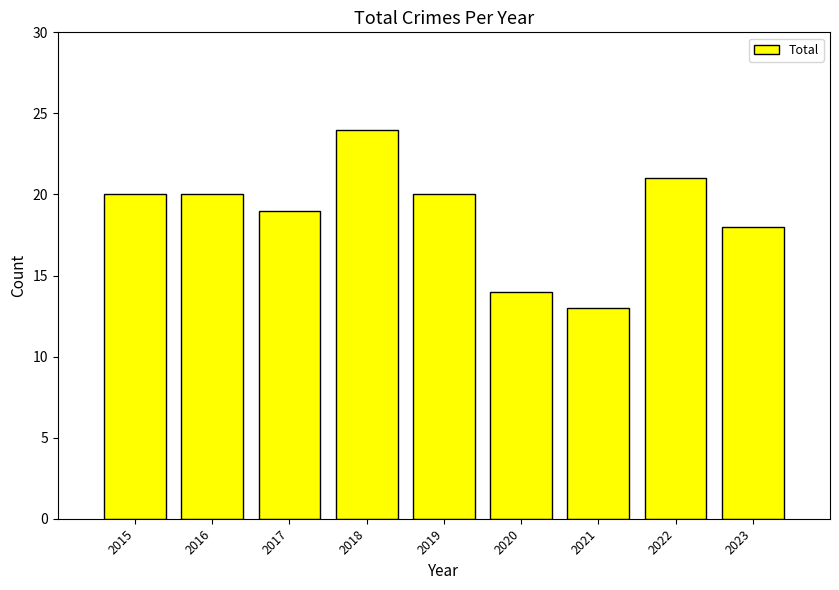

What is the difference between the second highest and second lowest values?

7